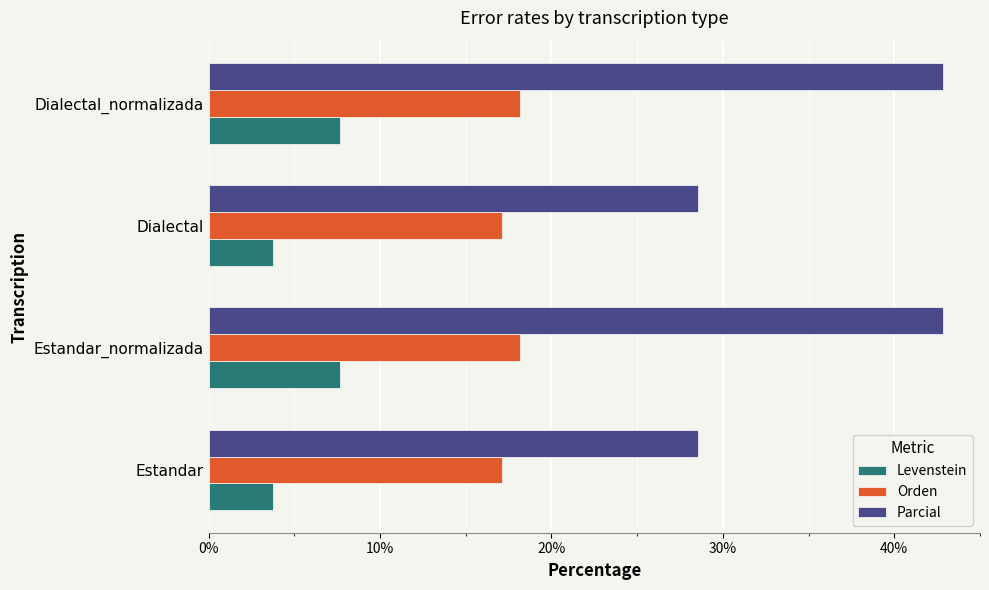

Which series has the largest range (max minus min)?

Parcial